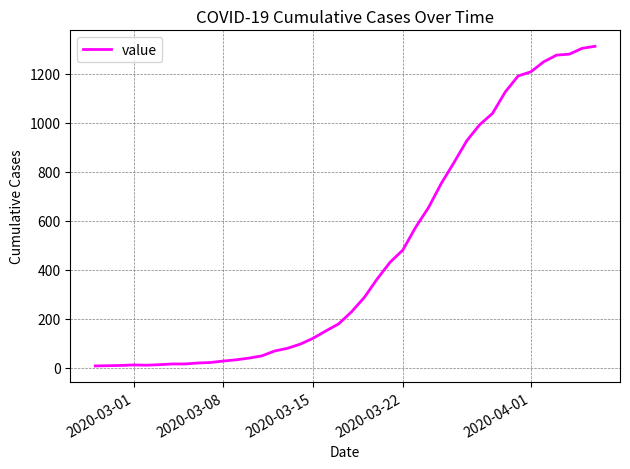

Count the number of categories in the chart.

40